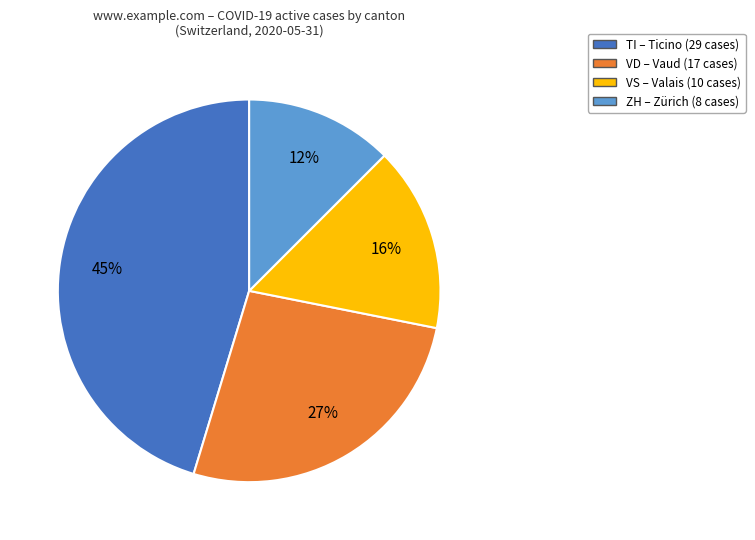

Does any single category account for the majority?

No